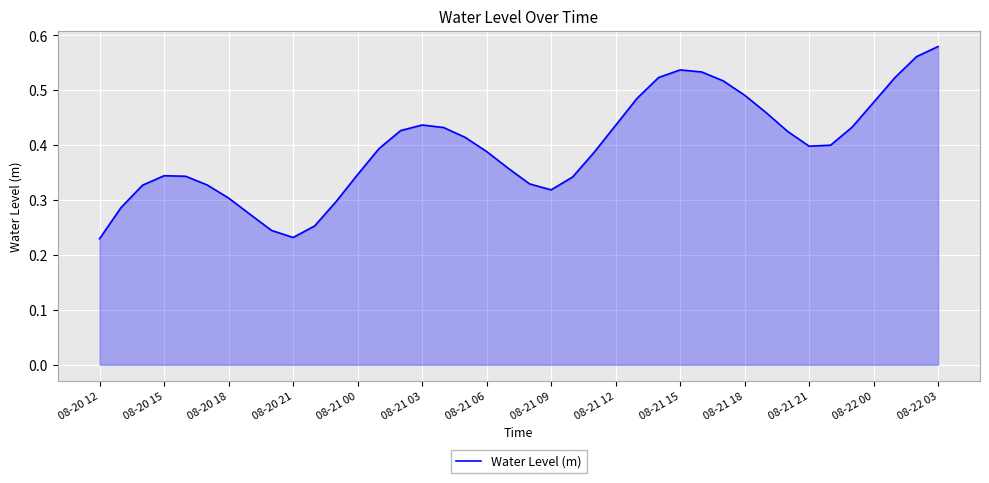

How many lines are shown in the chart?

1